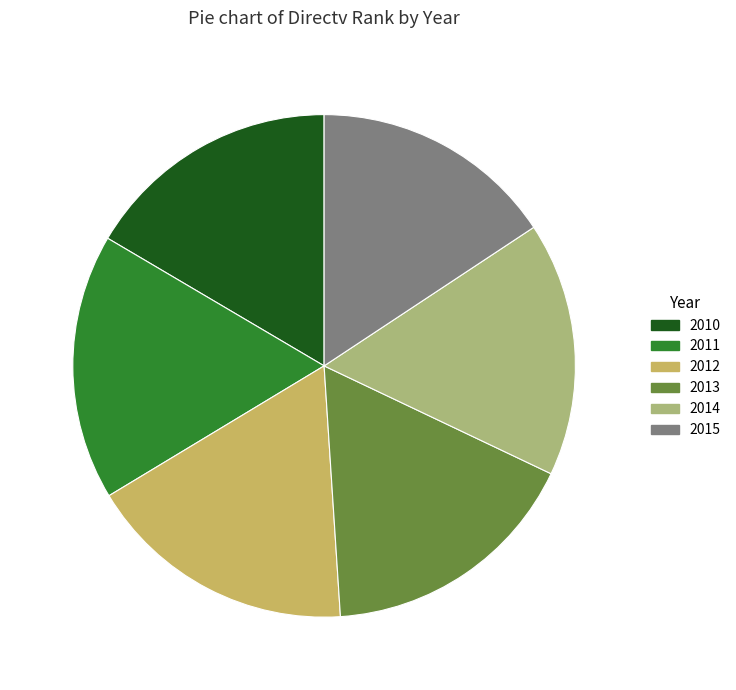

True or false: 2015 accounts for 16% of the total.

True